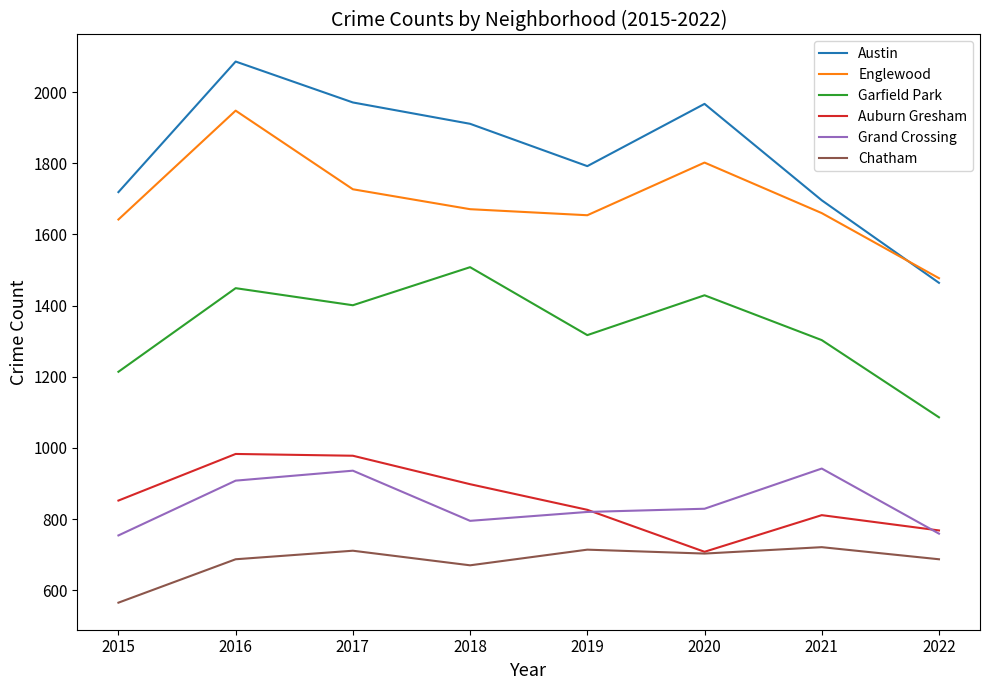

At which label is Austin closest to 1775?

2019